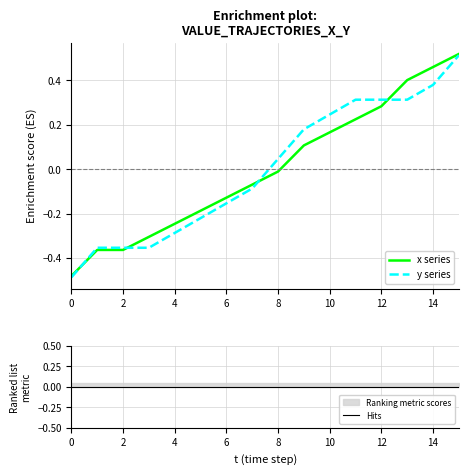

Is this an area chart (filled region under the line)?

No